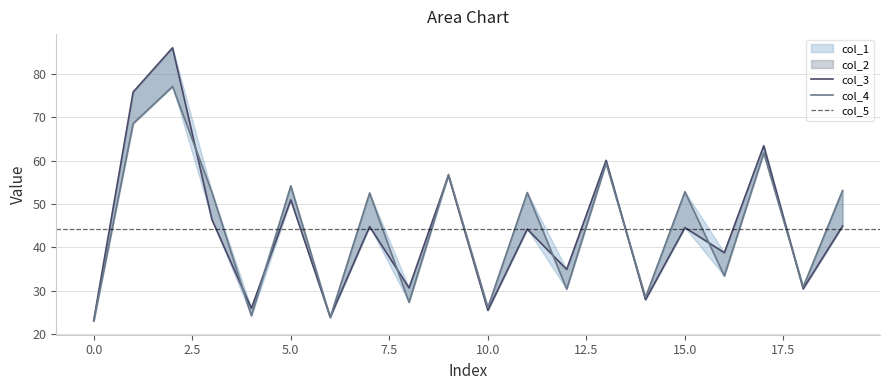

True or false: col_2 has a value of 68.6 at 1.

True